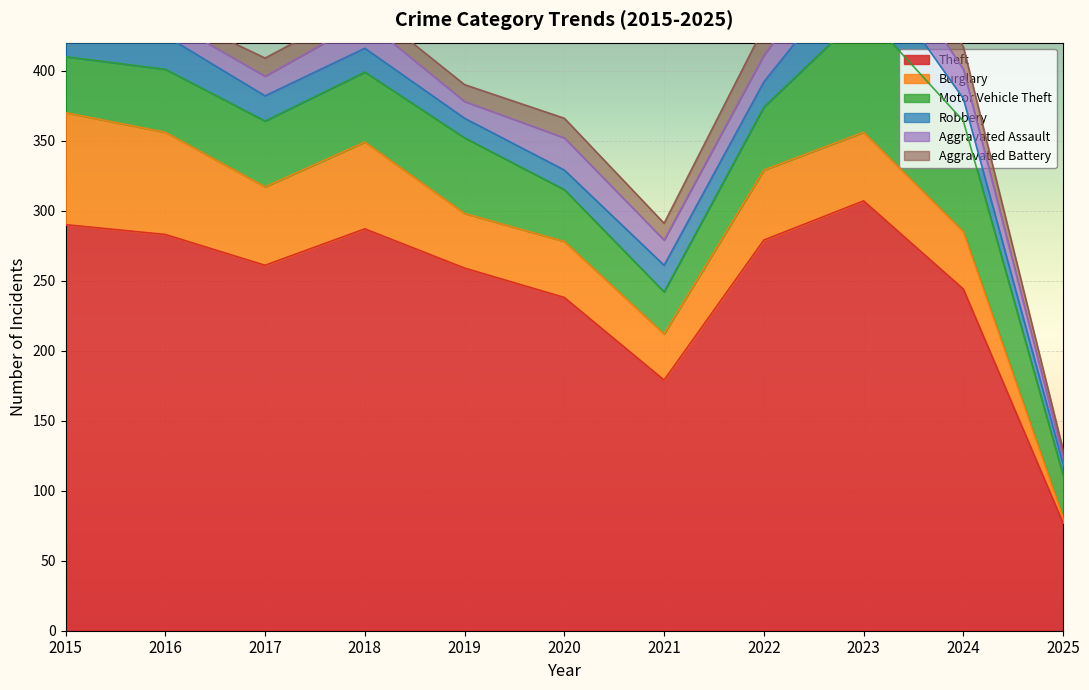

What is the value of the Aggravated Assault point at the 2nd from the left?

12